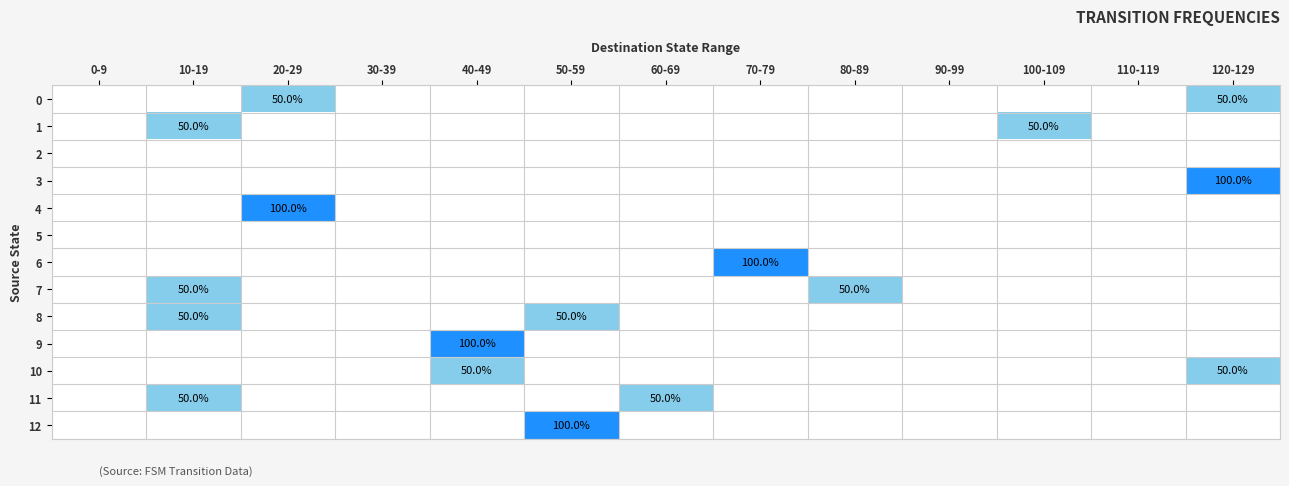

Which has a higher value, 80-89 or 70-79?

80-89